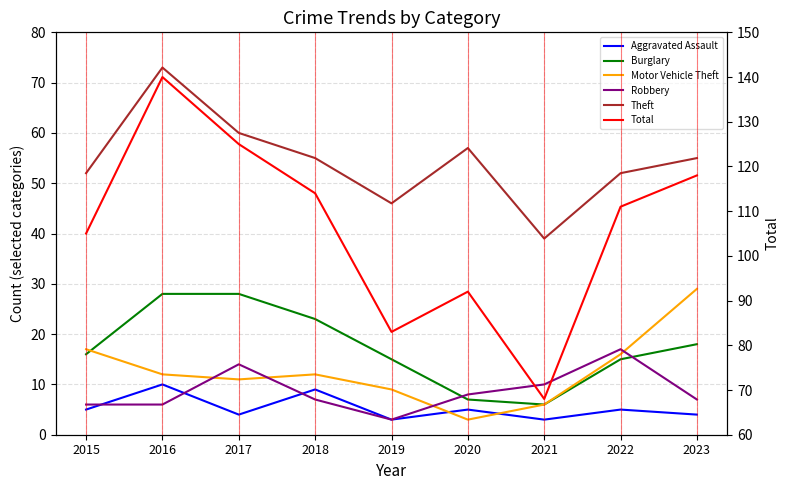

At which label does Burglary first exceed 16?

2016